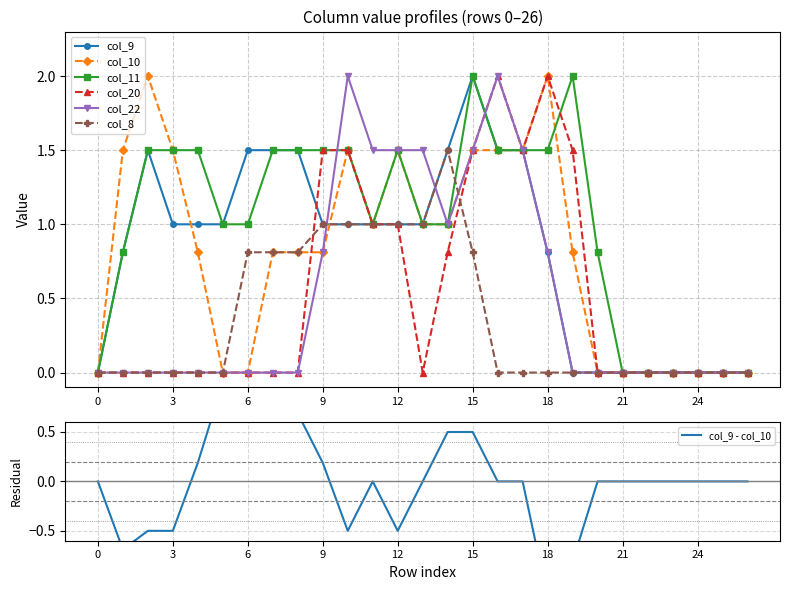

Reading left to right, list all the values displayed in this chart.

col_9: 0=0.0	1=0.8	2=1.5	3=1.0	4=1.0	5=1.0	6=1.5	7=1.5	8=1.5	9=1.0	10=1.0	11=1.0	12=1.0	13=1.0	14=1.5	15=2.0	16=1.5	17=1.5	18=0.8	19=0.0	20=0.0	21=0.0	22=0.0	23=0.0	24=0.0	25=0.0	26=0.0
col_10: 0=0.0	1=1.5	2=2.0	3=1.5	4=0.8	5=0.0	6=0.0	7=0.8	8=0.8	9=0.8	10=1.5	11=1.0	12=1.5	13=1.0	14=1.0	15=1.5	16=1.5	17=1.5	18=2.0	19=0.8	20=0.0	21=0.0	22=0.0	23=0.0	24=0.0	25=0.0	26=0.0
col_11: 0=0.0	1=0.8	2=1.5	3=1.5	4=1.5	5=1.0	6=1.0	7=1.5	8=1.5	9=1.5	10=1.5	11=1.0	12=1.5	13=1.0	14=1.0	15=2.0	16=1.5	17=1.5	18=1.5	19=2.0	20=0.8	21=0.0	22=0.0	23=0.0	24=0.0	25=0.0	26=0.0
col_20: 0=0.0	1=0.0	2=0.0	3=0.0	4=0.0	5=0.0	6=0.0	7=0.0	8=0.0	9=1.5	10=1.5	11=1.0	12=1.0	13=0.0	14=0.8	15=1.5	16=2.0	17=1.5	18=2.0	19=1.5	20=0.0	21=0.0	22=0.0	23=0.0	24=0.0	25=0.0	26=0.0
col_22: 0=0.0	1=0.0	2=0.0	3=0.0	4=0.0	5=0.0	6=0.0	7=0.0	8=0.0	9=0.8	10=2.0	11=1.5	12=1.5	13=1.5	14=1.0	15=1.5	16=2.0	17=1.5	18=0.8	19=0.0	20=0.0	21=0.0	22=0.0	23=0.0	24=0.0	25=0.0	26=0.0
col_8: 0=0.0	1=0.0	2=0.0	3=0.0	4=0.0	5=0.0	6=0.8	7=0.8	8=0.8	9=1.0	10=1.0	11=1.0	12=1.0	13=1.0	14=1.5	15=0.8	16=0.0	17=0.0	18=0.0	19=0.0	20=0.0	21=0.0	22=0.0	23=0.0	24=0.0	25=0.0	26=0.0